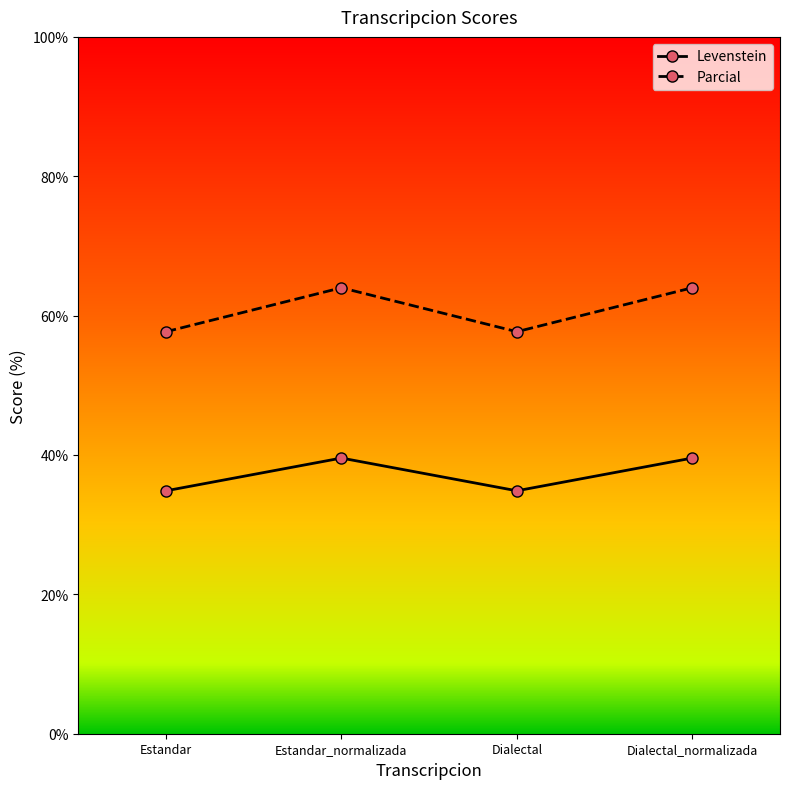

The Parcial series shows 64.0 at Dialectal_normalizada. True or false?

True